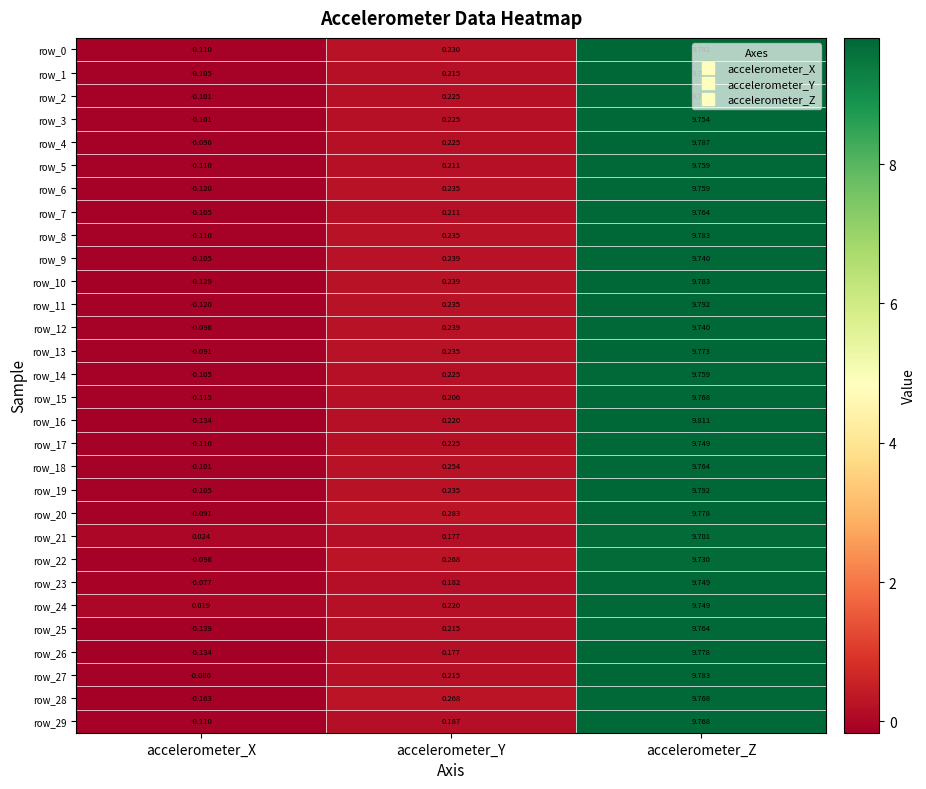

Count the number of data series in this chart.

30